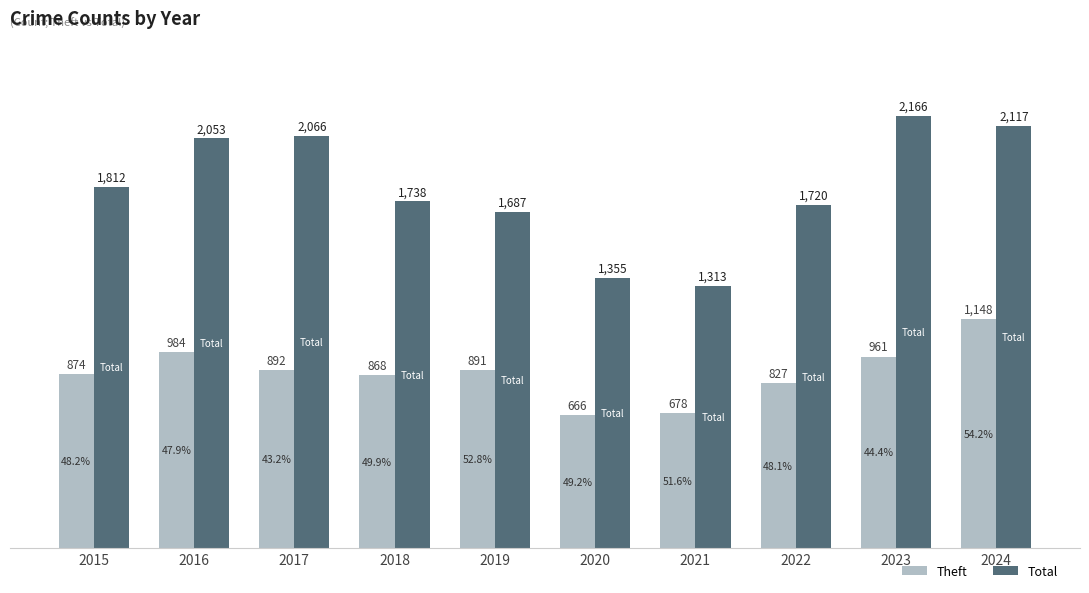

At which label is Total closest to 1739?

2018